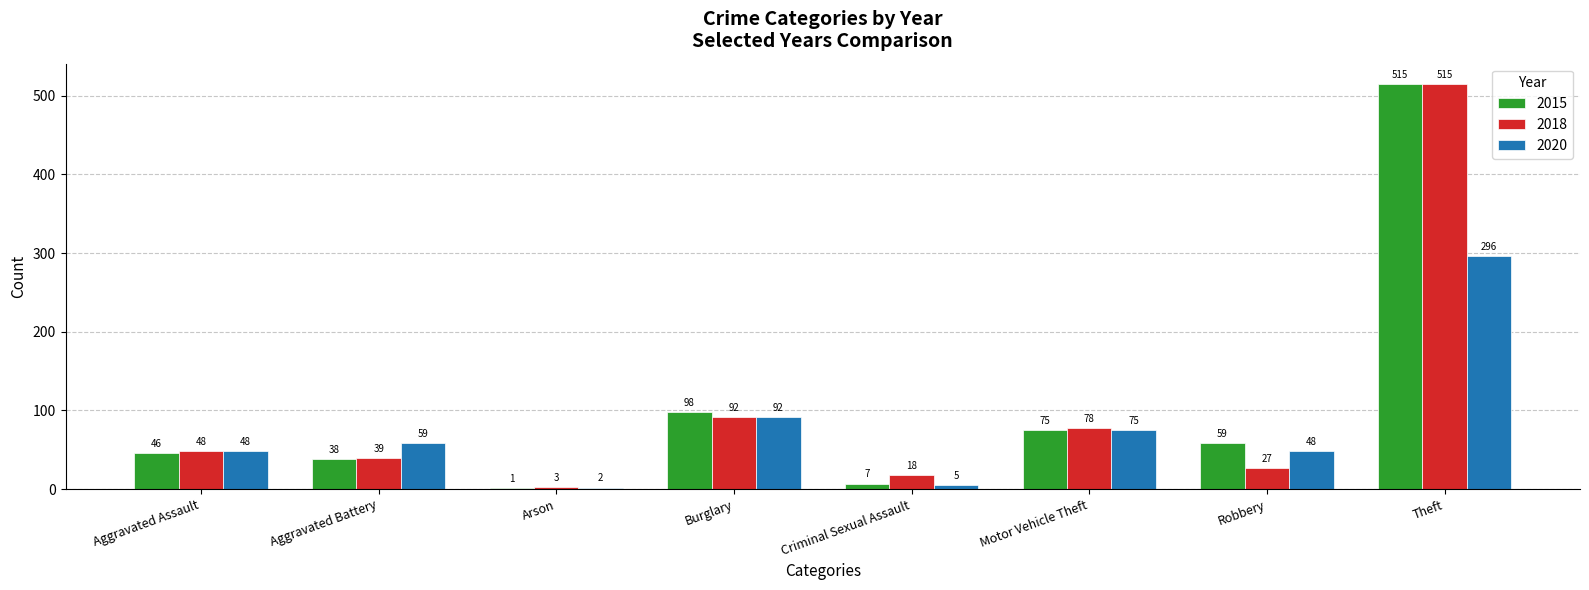

Reading right to left, what are all the values shown in this chart?

2015: Theft=515	Robbery=59	Motor Vehicle Theft=75	Criminal Sexual Assault=7	Burglary=98	Arson=1	Aggravated Battery=38	Aggravated Assault=46
2018: Theft=515	Robbery=27	Motor Vehicle Theft=78	Criminal Sexual Assault=18	Burglary=92	Arson=3	Aggravated Battery=39	Aggravated Assault=48
2020: Theft=296	Robbery=48	Motor Vehicle Theft=75	Criminal Sexual Assault=5	Burglary=92	Arson=2	Aggravated Battery=59	Aggravated Assault=48